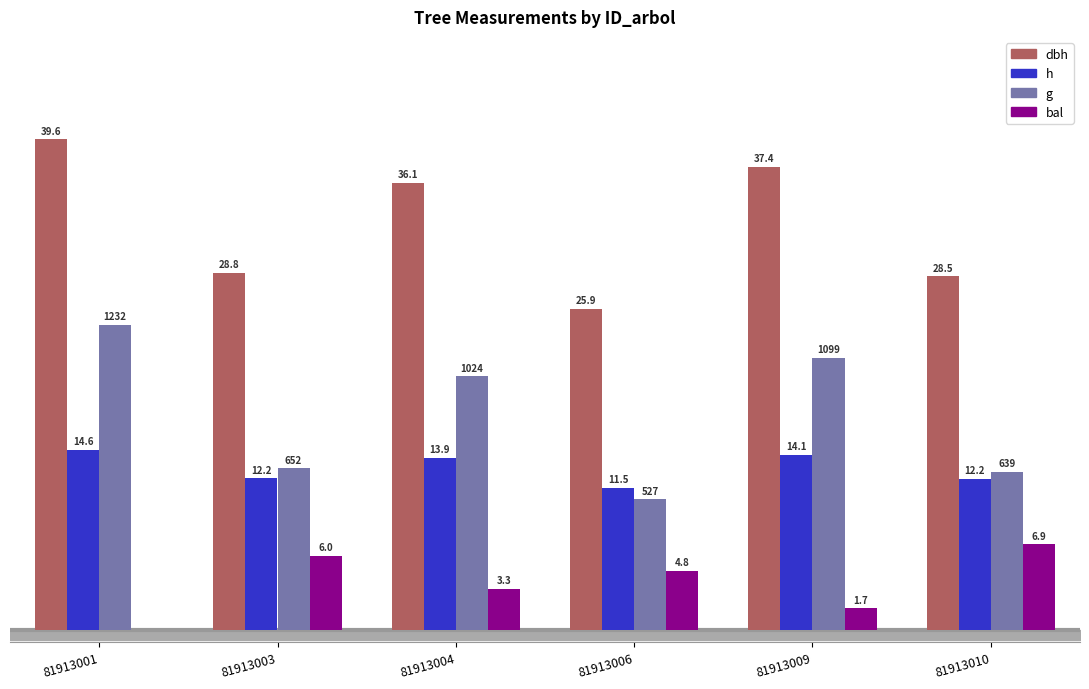

Is the value of h at 81913003 greater than the value of bal at 81913003?

Yes